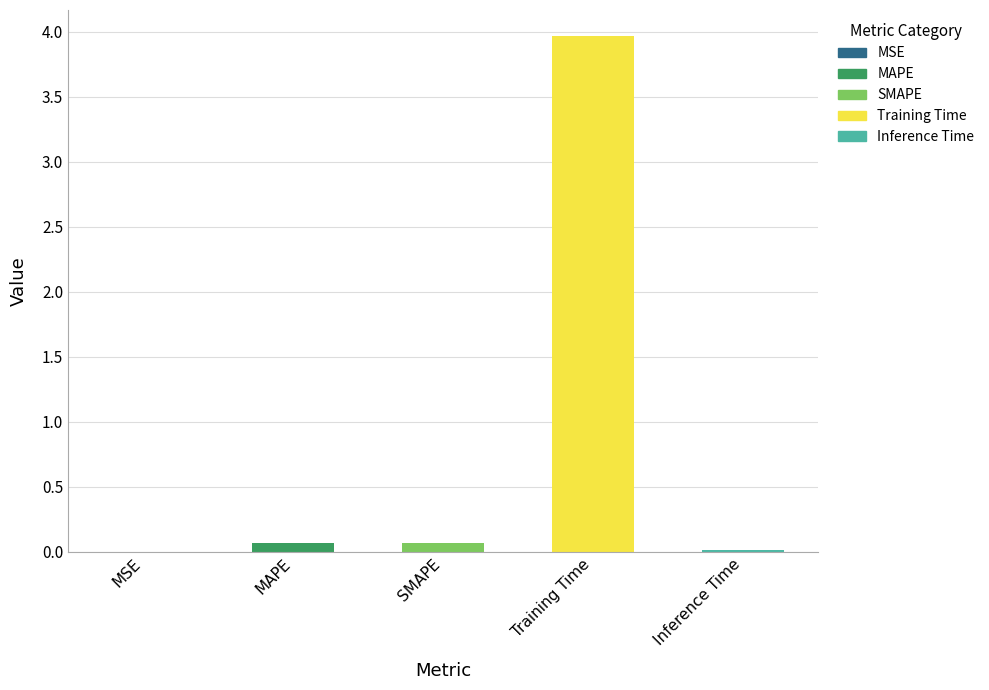

At which category does the chart reach its peak across all series?

Training Time